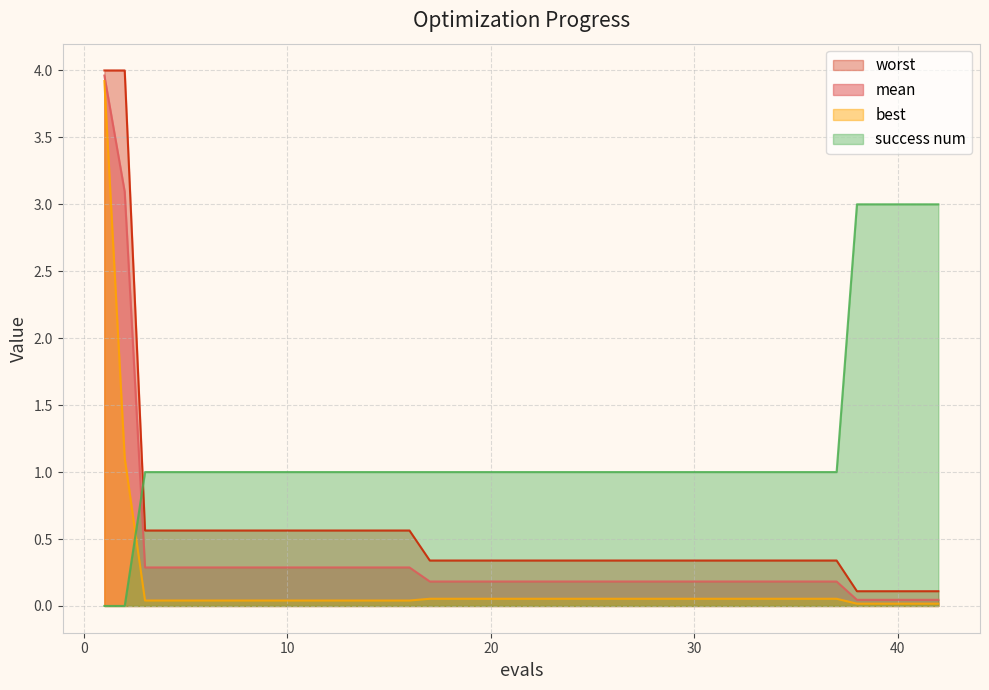

What is the average value of the success num series?

1.6